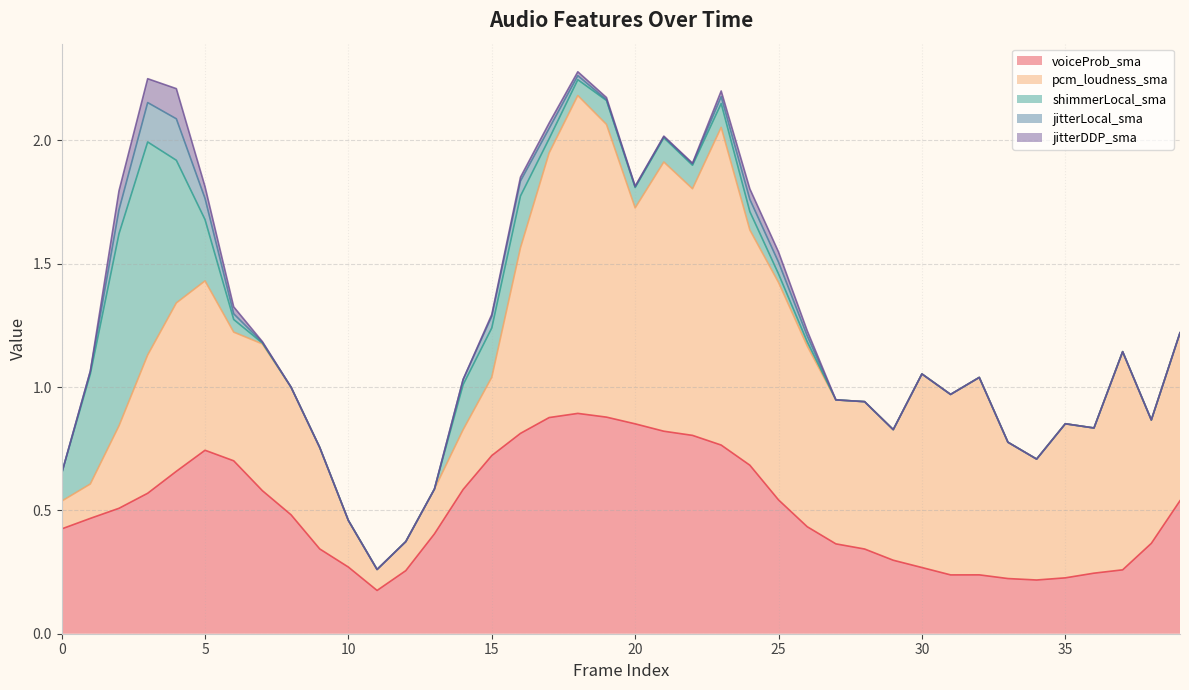

How many positive values does the jitterLocal_sma series have?

20